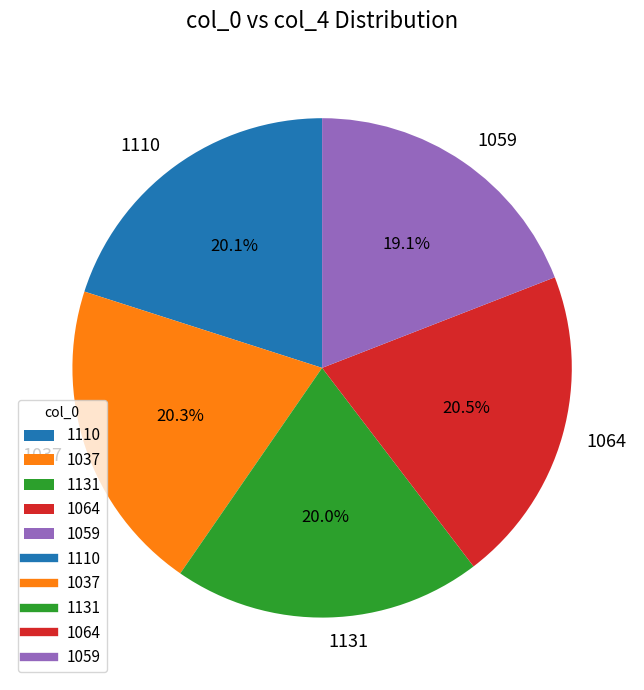

To the nearest percent, what is the difference between the largest and smallest slice percentages?

1%